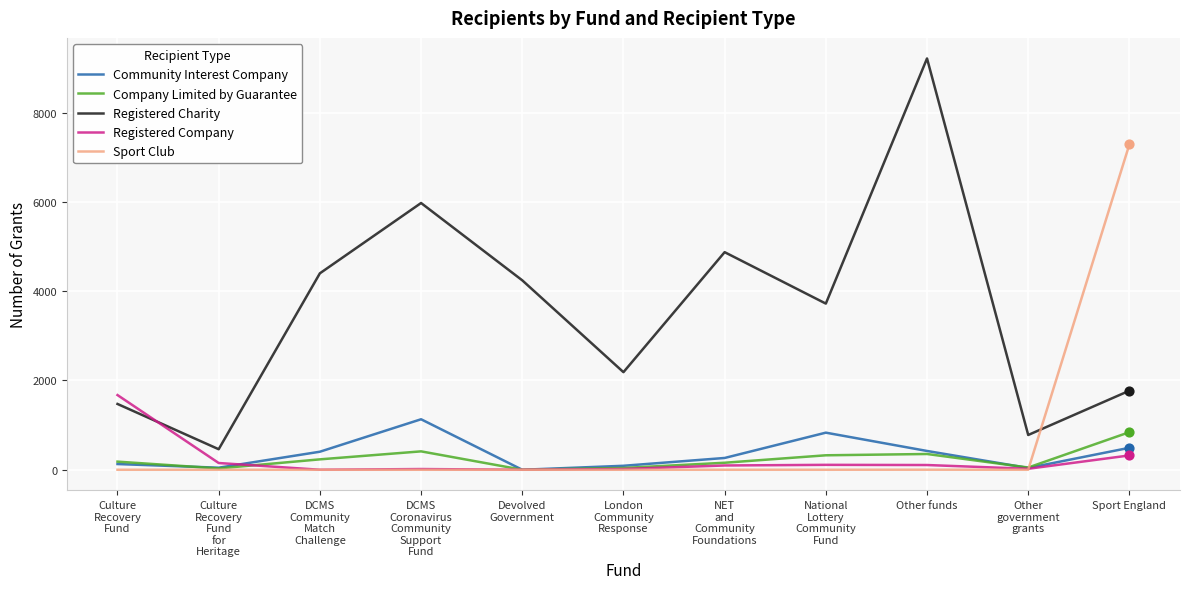

Which series has the largest total across all categories?

Registered Charity